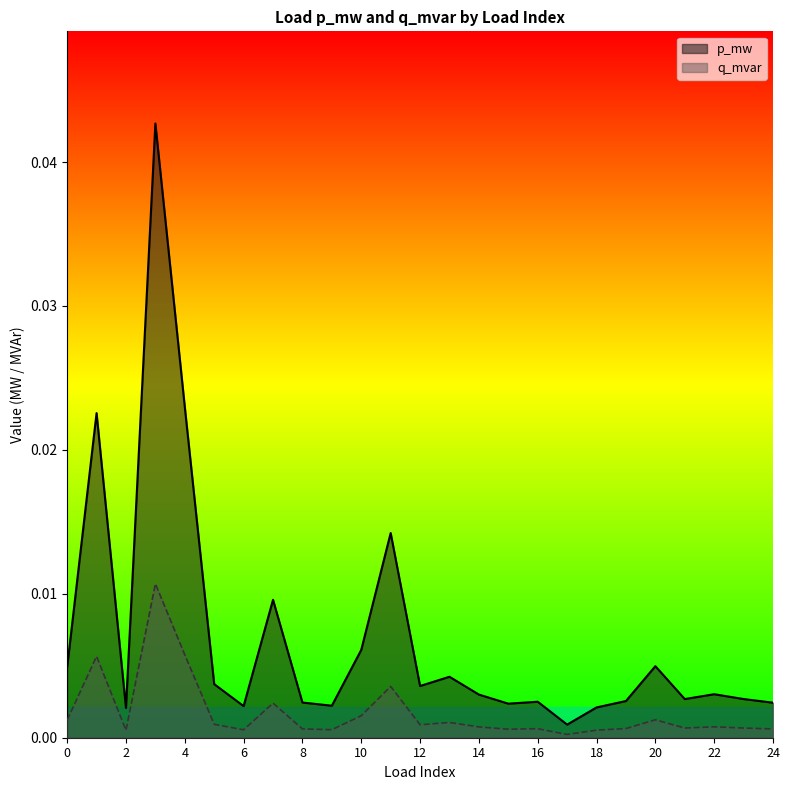

How many lines are shown in the chart?

2